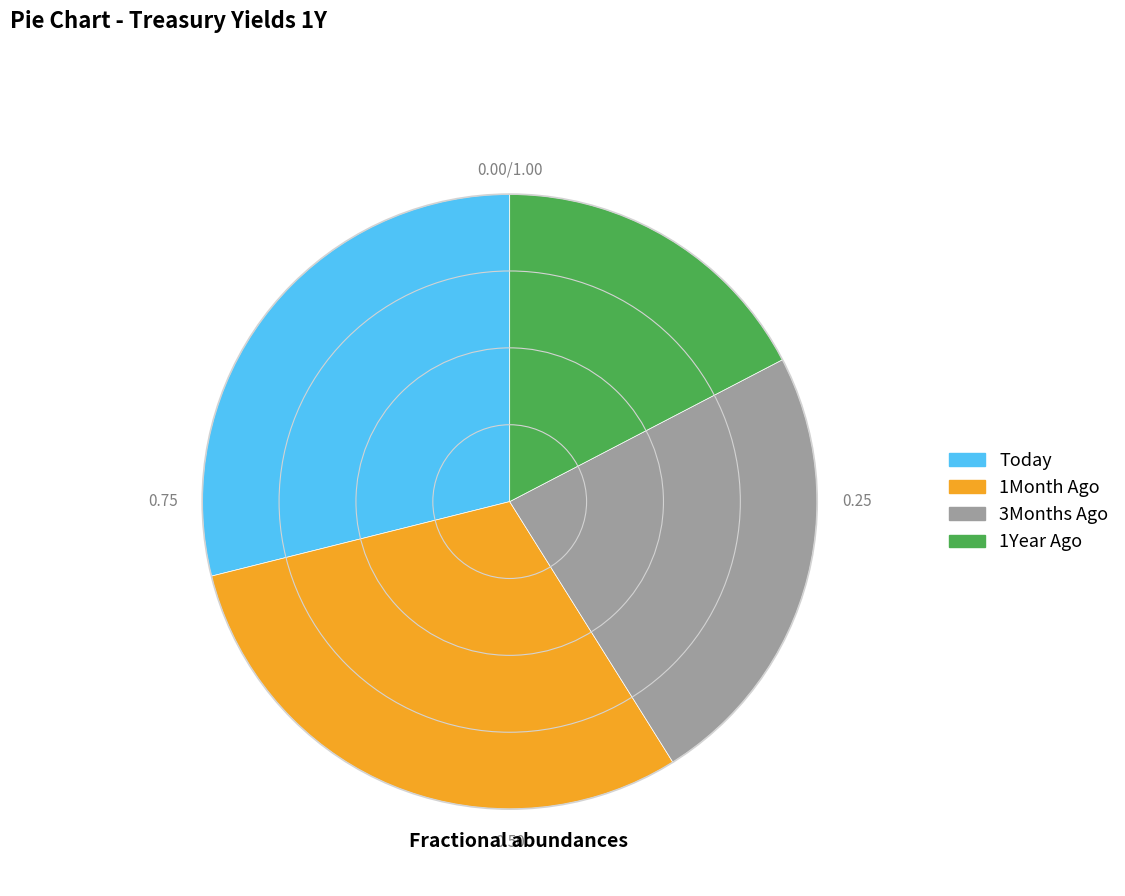

Is there a majority slice in this chart?

No